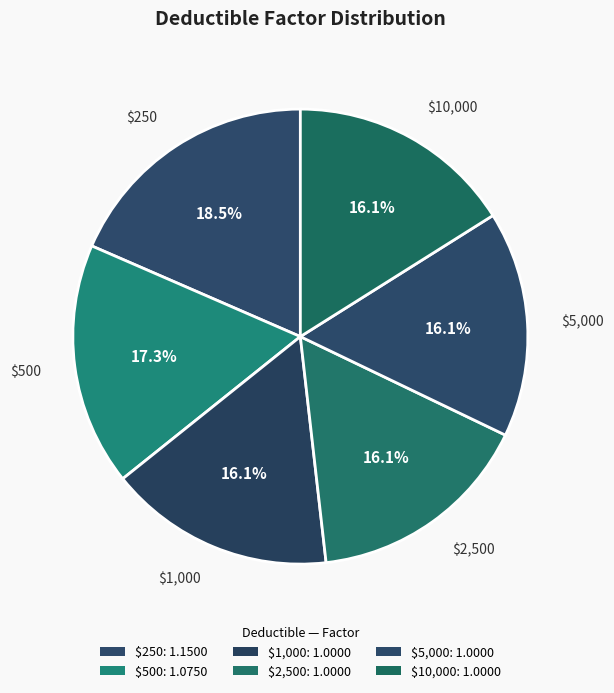

Does any single category account for the majority?

No